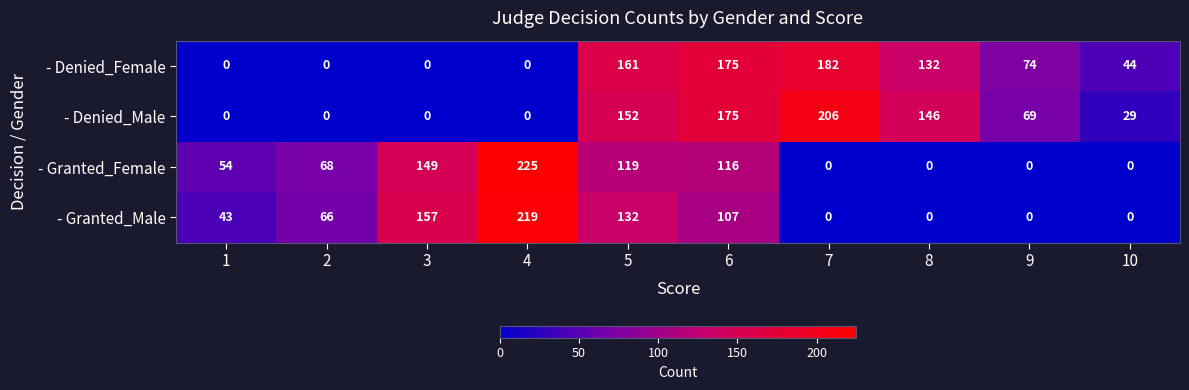

Which series has the widest spread of values?

- Granted_Female